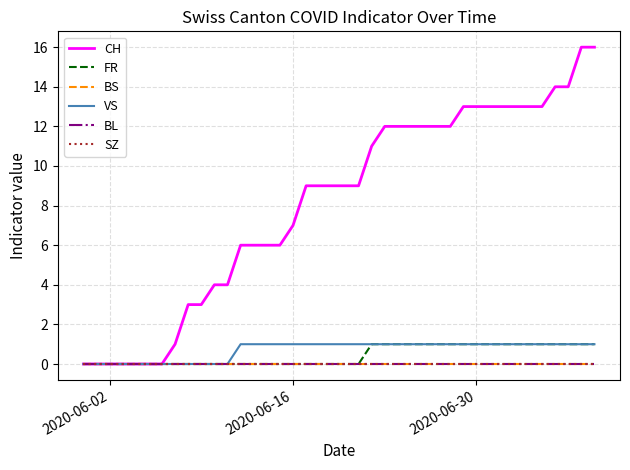

Does the chart have visible grid lines?

Yes